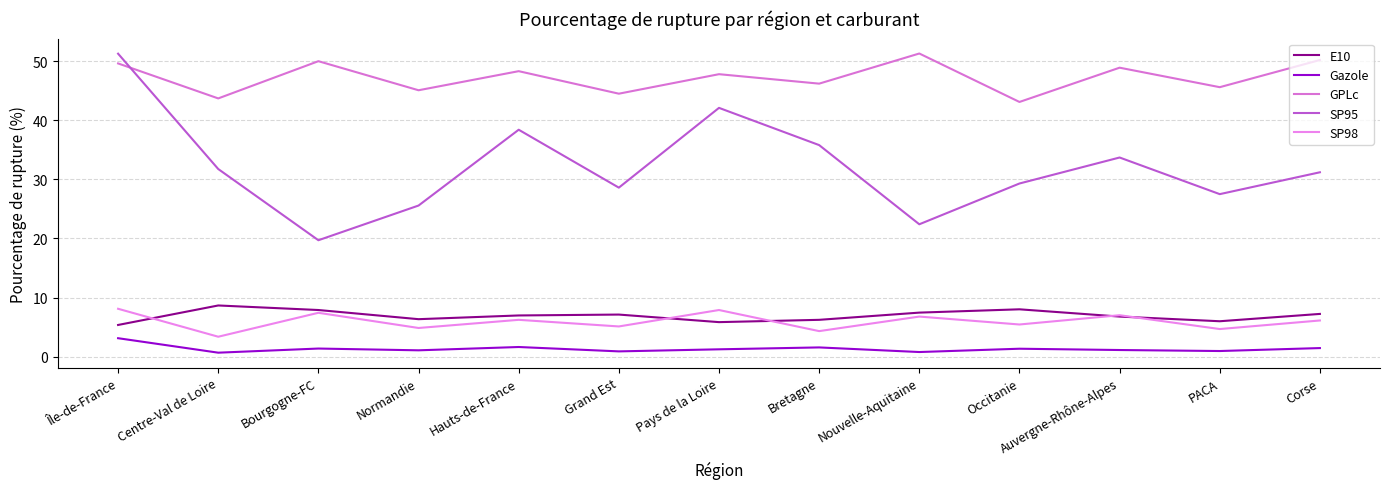

How many values in the GPLc series are below 47?

6